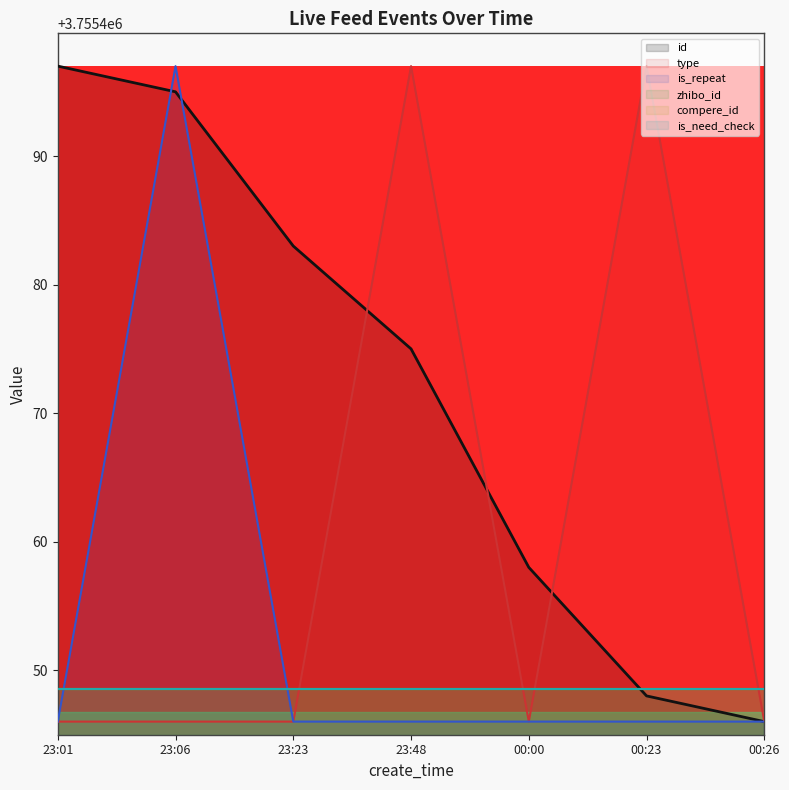

What is the greatest value displayed?

3755497